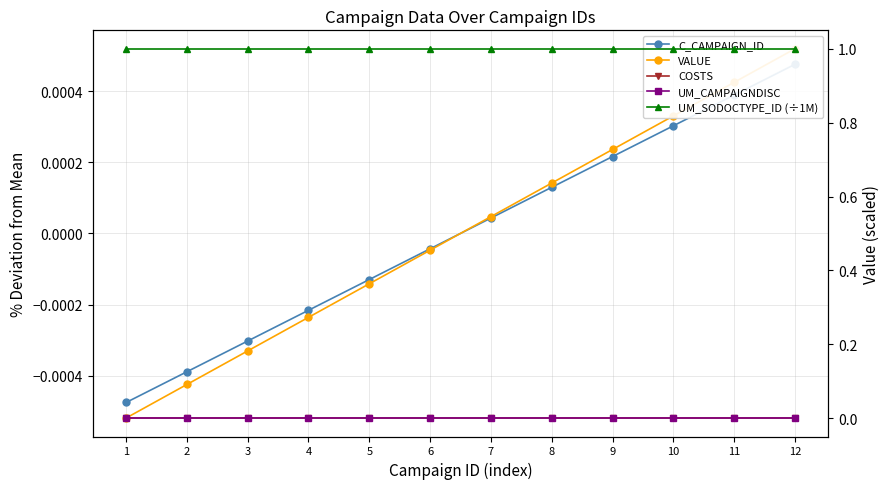

Is this an area chart (filled region under the line)?

No